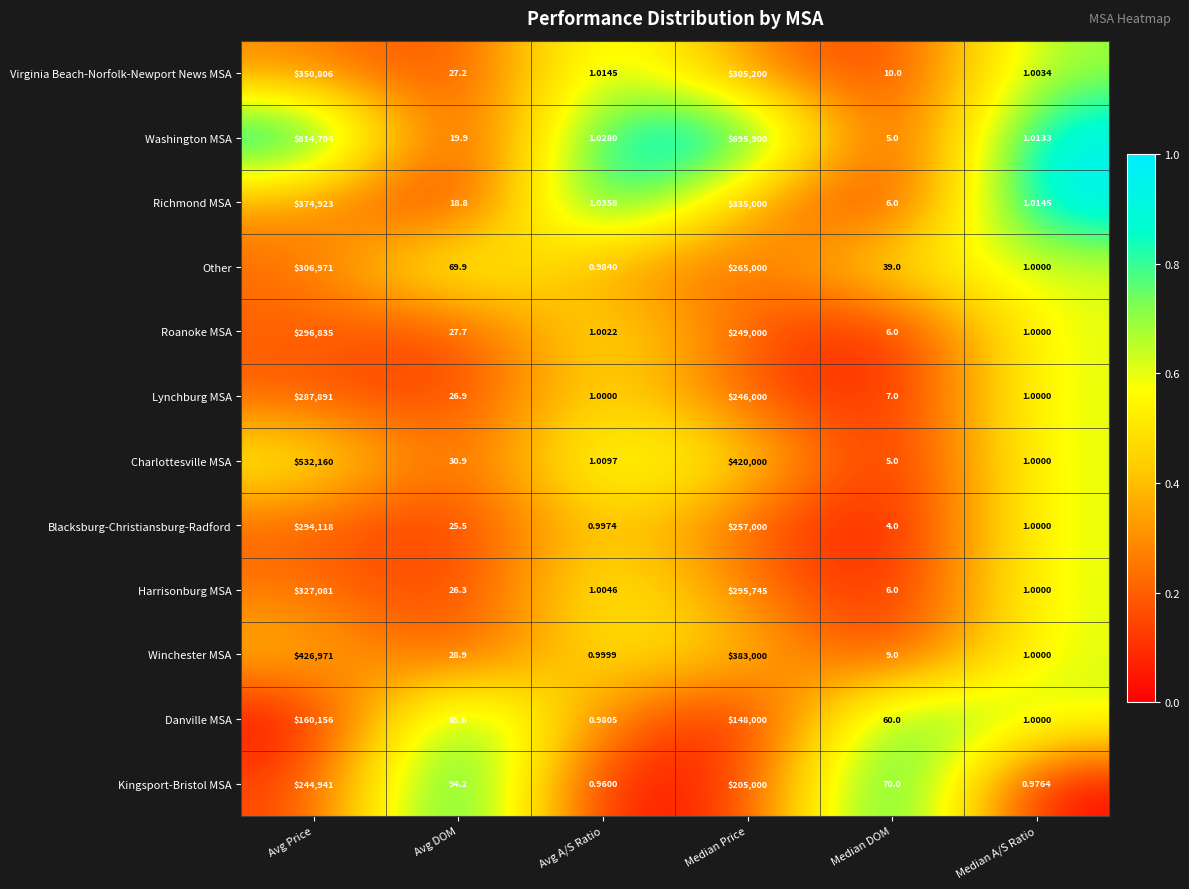

At which label does Danville MSA first exceed 85?

Avg Price